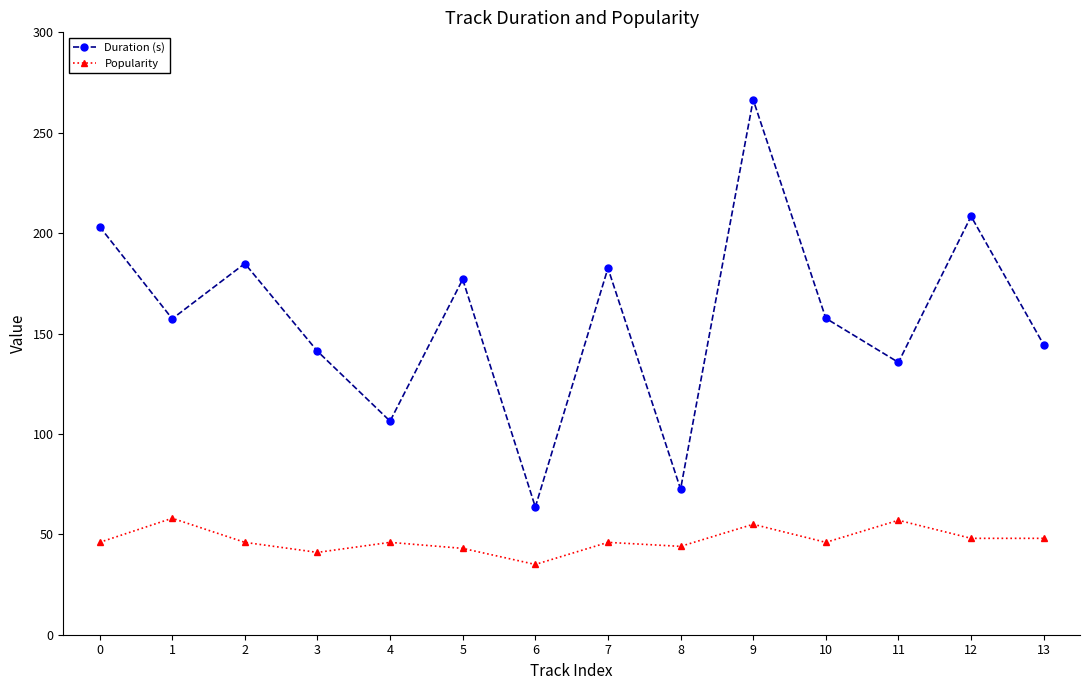

How many series are shown in this chart?

2